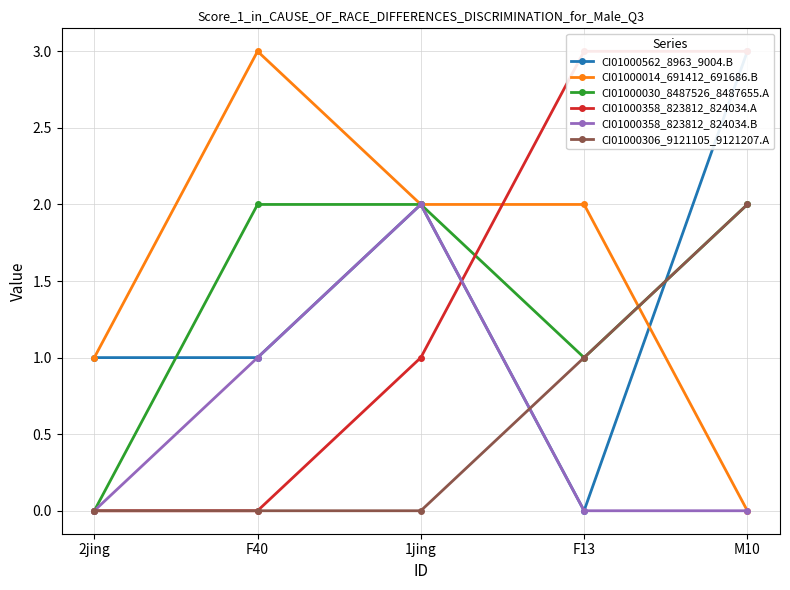

Read the CI01000030_8487526_8487655.A value at 1jing.

2